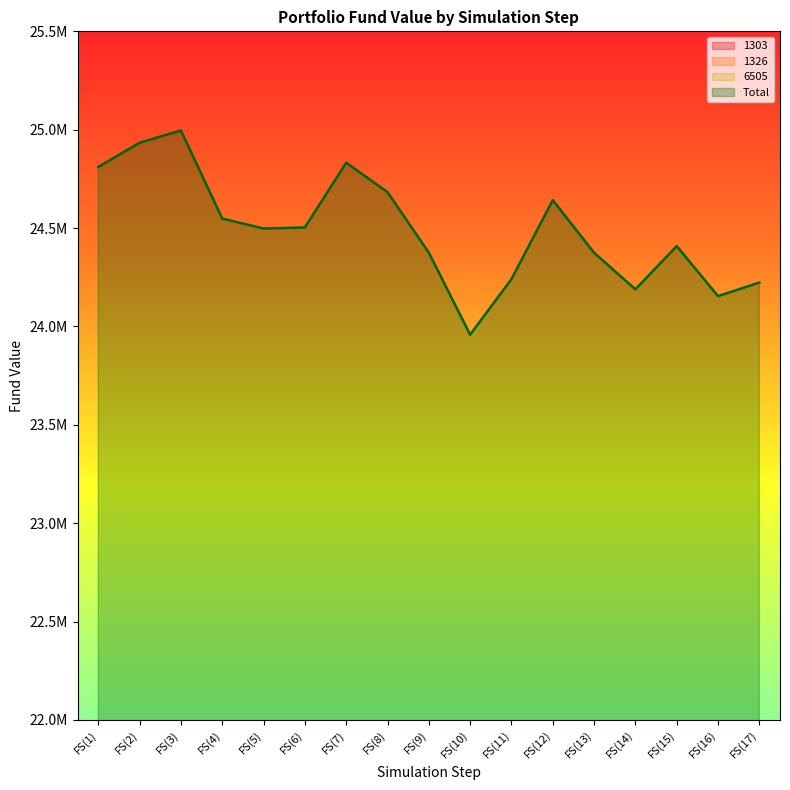

Does the chart display data point markers on the line(s)?

No